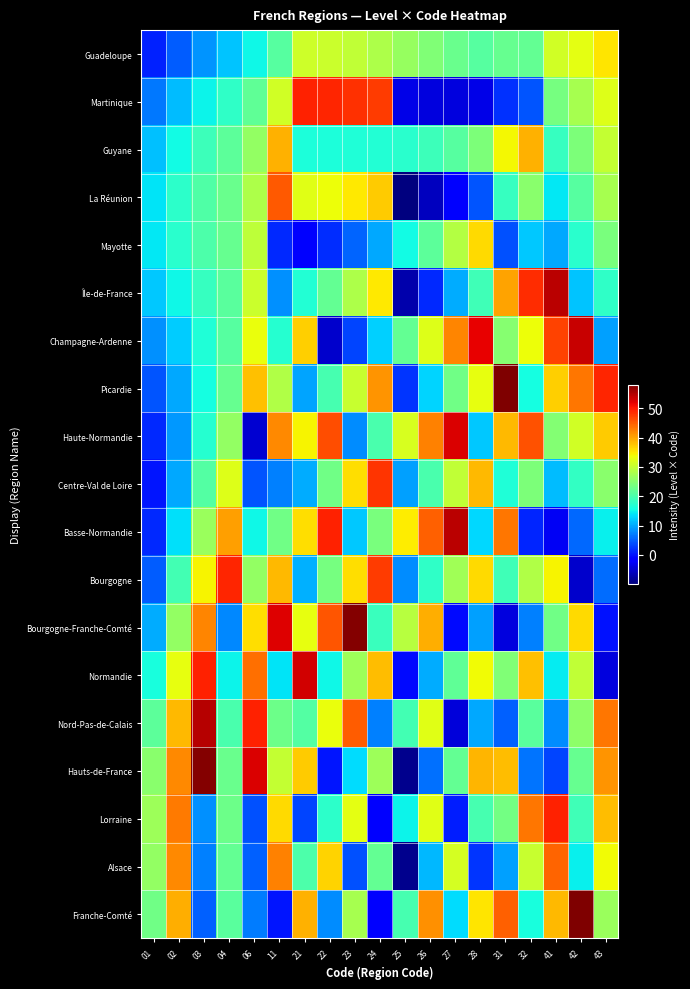

How many categories are shown in the chart?

19